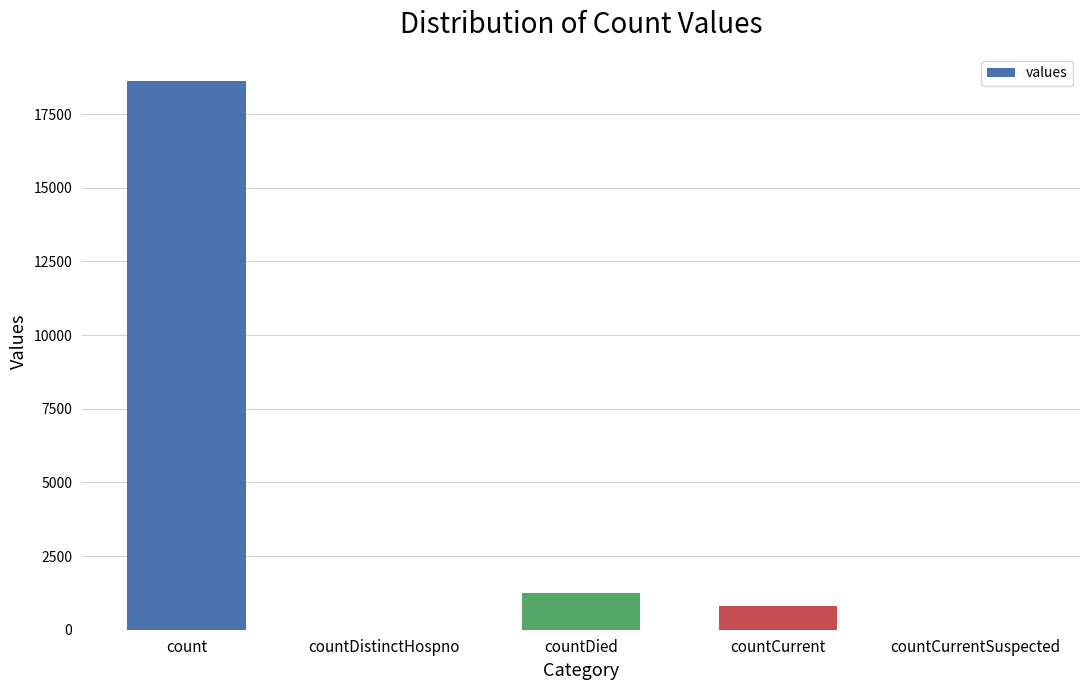

At which category does the chart reach its peak across all series?

count